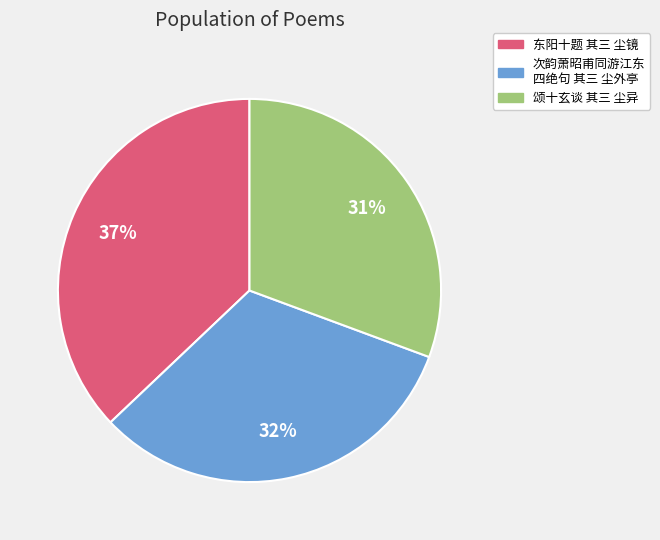

To the nearest percent, what is the difference between the largest and smallest slice percentages?

6%